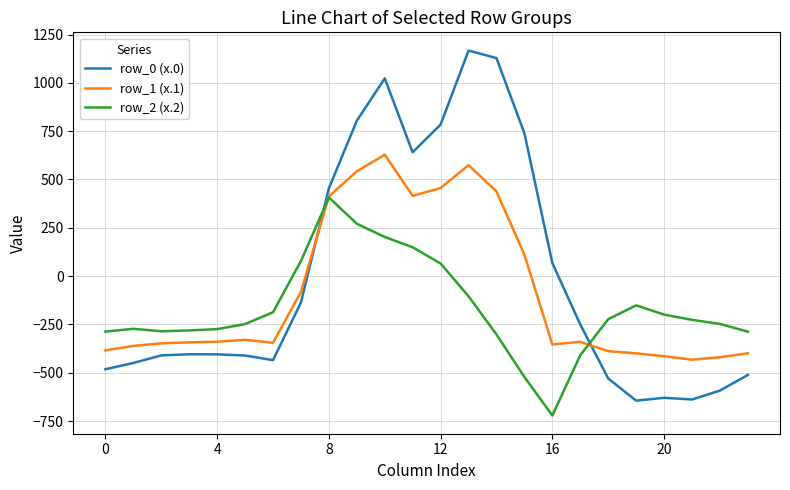

What is the maximum value for row_2 (x.2)?

407.2